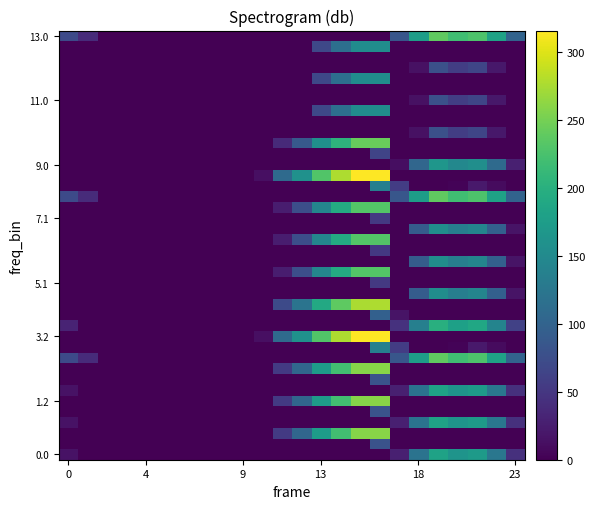

Reading right to left, transcribe all the data shown in this chart.

row_0: 44.3	125.3	171.4	162.9	182.2	119.7	27.8	0.0	0.0	0.0	0.0	0.0	0.0	0.0	0.0	0.0	0.0	0.0	0.0	0.0	0.0	0.0	0.0	15.0
row_1: 0.0	0.0	0.0	0.0	0.0	0.0	0.0	80.3	0.0	0.0	0.0	0.0	0.0	0.0	0.0	0.0	0.0	0.0	0.0	0.0	0.0	0.0	0.0	0.0
row_2: 0.0	0.0	0.0	0.0	0.0	0.0	0.0	259.6	258.8	220.4	173.4	104.2	53.6	0.0	0.0	0.0	0.0	0.0	0.0	0.0	0.0	0.0	0.0	0.0
row_3: 44.3	125.3	171.4	162.9	182.2	119.7	27.8	0.0	0.0	0.0	0.0	0.0	0.0	0.0	0.0	0.0	0.0	0.0	0.0	0.0	0.0	0.0	0.0	15.0
row_4: 0.0	0.0	0.0	0.0	0.0	0.0	0.0	80.3	0.0	0.0	0.0	0.0	0.0	0.0	0.0	0.0	0.0	0.0	0.0	0.0	0.0	0.0	0.0	0.0
row_5: 0.0	0.0	0.0	0.0	0.0	0.0	0.0	259.6	258.8	220.4	173.4	104.2	53.6	0.0	0.0	0.0	0.0	0.0	0.0	0.0	0.0	0.0	0.0	0.0
row_6: 44.3	125.3	171.4	162.9	182.2	119.7	27.8	0.0	0.0	0.0	0.0	0.0	0.0	0.0	0.0	0.0	0.0	0.0	0.0	0.0	0.0	0.0	0.0	15.0
row_7: 0.0	0.0	0.0	0.0	0.0	0.0	0.0	80.3	0.0	0.0	0.0	0.0	0.0	0.0	0.0	0.0	0.0	0.0	0.0	0.0	0.0	0.0	0.0	0.0
row_8: 0.0	0.0	0.0	0.0	0.0	0.0	0.0	259.6	258.8	220.4	173.4	104.2	53.6	0.0	0.0	0.0	0.0	0.0	0.0	0.0	0.0	0.0	0.0	0.0
row_9: 100.3	181.3	227.4	218.9	238.2	175.7	83.8	0.0	0.0	0.0	0.0	0.0	0.0	0.0	0.0	0.0	0.0	0.0	0.0	0.0	0.0	0.0	38.5	71.0
row_10: 0.0	8.9	21.4	3.5	0.0	0.0	55.6	136.3	0.0	0.0	0.0	0.0	0.0	0.0	0.0	0.0	0.0	0.0	0.0	0.0	0.0	0.0	0.0	0.0
row_11: 0.0	0.0	0.0	0.0	0.0	0.0	0.0	315.6	314.8	276.4	229.4	160.2	109.6	12.5	0.0	0.0	0.0	0.0	0.0	0.0	0.0	0.0	0.0	0.0
row_12: 61.3	142.3	188.4	179.9	199.2	136.7	44.8	0.0	0.0	0.0	0.0	0.0	0.0	0.0	0.0	0.0	0.0	0.0	0.0	0.0	0.0	0.0	0.0	32.0
row_13: 0.0	0.0	0.0	0.0	0.0	0.0	16.6	97.3	0.0	0.0	0.0	0.0	0.0	0.0	0.0	0.0	0.0	0.0	0.0	0.0	0.0	0.0	0.0	0.0
row_14: 0.0	0.0	0.0	0.0	0.0	0.0	0.0	276.6	275.8	237.4	190.4	121.2	70.6	0.0	0.0	0.0	0.0	0.0	0.0	0.0	0.0	0.0	0.0	0.0
row_15: 16.3	97.3	143.4	134.9	154.2	91.7	0.0	0.0	0.0	0.0	0.0	0.0	0.0	0.0	0.0	0.0	0.0	0.0	0.0	0.0	0.0	0.0	0.0	0.0
row_16: 0.0	0.0	0.0	0.0	0.0	0.0	0.0	52.3	0.0	0.0	0.0	0.0	0.0	0.0	0.0	0.0	0.0	0.0	0.0	0.0	0.0	0.0	0.0	0.0
row_17: 0.0	0.0	0.0	0.0	0.0	0.0	0.0	231.6	230.8	192.4	145.4	76.2	25.6	0.0	0.0	0.0	0.0	0.0	0.0	0.0	0.0	0.0	0.0	0.0
row_18: 16.3	97.3	143.4	134.9	154.2	91.7	0.0	0.0	0.0	0.0	0.0	0.0	0.0	0.0	0.0	0.0	0.0	0.0	0.0	0.0	0.0	0.0	0.0	0.0
row_19: 0.0	0.0	0.0	0.0	0.0	0.0	0.0	52.3	0.0	0.0	0.0	0.0	0.0	0.0	0.0	0.0	0.0	0.0	0.0	0.0	0.0	0.0	0.0	0.0
row_20: 0.0	0.0	0.0	0.0	0.0	0.0	0.0	231.6	230.8	192.4	145.4	76.2	25.6	0.0	0.0	0.0	0.0	0.0	0.0	0.0	0.0	0.0	0.0	0.0
row_21: 16.3	97.3	143.4	134.9	154.2	91.7	0.0	0.0	0.0	0.0	0.0	0.0	0.0	0.0	0.0	0.0	0.0	0.0	0.0	0.0	0.0	0.0	0.0	0.0
row_22: 0.0	0.0	0.0	0.0	0.0	0.0	0.0	52.3	0.0	0.0	0.0	0.0	0.0	0.0	0.0	0.0	0.0	0.0	0.0	0.0	0.0	0.0	0.0	0.0
row_23: 0.0	0.0	0.0	0.0	0.0	0.0	0.0	231.6	230.8	192.4	145.4	76.2	25.6	0.0	0.0	0.0	0.0	0.0	0.0	0.0	0.0	0.0	0.0	0.0
row_24: 100.3	181.3	227.4	218.9	238.2	175.7	83.8	0.0	0.0	0.0	0.0	0.0	0.0	0.0	0.0	0.0	0.0	0.0	0.0	0.0	0.0	0.0	38.5	71.0
row_25: 0.0	8.9	21.4	3.5	0.0	0.0	55.6	136.3	0.0	0.0	0.0	0.0	0.0	0.0	0.0	0.0	0.0	0.0	0.0	0.0	0.0	0.0	0.0	0.0
row_26: 0.0	0.0	0.0	0.0	0.0	0.0	0.0	315.6	314.8	276.4	229.4	160.2	109.6	12.5	0.0	0.0	0.0	0.0	0.0	0.0	0.0	0.0	0.0	0.0
row_27: 28.3	109.3	155.4	146.9	166.2	103.7	11.8	0.0	0.0	0.0	0.0	0.0	0.0	0.0	0.0	0.0	0.0	0.0	0.0	0.0	0.0	0.0	0.0	0.0
row_28: 0.0	0.0	0.0	0.0	0.0	0.0	0.0	64.3	0.0	0.0	0.0	0.0	0.0	0.0	0.0	0.0	0.0	0.0	0.0	0.0	0.0	0.0	0.0	0.0
row_29: 0.0	0.0	0.0	0.0	0.0	0.0	0.0	243.6	242.8	204.4	157.4	88.2	37.6	0.0	0.0	0.0	0.0	0.0	0.0	0.0	0.0	0.0	0.0	0.0
row_30: 0.0	20.3	66.4	57.9	77.2	14.7	0.0	0.0	0.0	0.0	0.0	0.0	0.0	0.0	0.0	0.0	0.0	0.0	0.0	0.0	0.0	0.0	0.0	0.0
row_31: 0.0	0.0	0.0	0.0	0.0	0.0	0.0	0.0	0.0	0.0	0.0	0.0	0.0	0.0	0.0	0.0	0.0	0.0	0.0	0.0	0.0	0.0	0.0	0.0
row_32: 0.0	0.0	0.0	0.0	0.0	0.0	0.0	154.6	153.8	115.4	68.4	0.0	0.0	0.0	0.0	0.0	0.0	0.0	0.0	0.0	0.0	0.0	0.0	0.0
row_33: 0.0	20.3	66.4	57.9	77.2	14.7	0.0	0.0	0.0	0.0	0.0	0.0	0.0	0.0	0.0	0.0	0.0	0.0	0.0	0.0	0.0	0.0	0.0	0.0
row_34: 0.0	0.0	0.0	0.0	0.0	0.0	0.0	0.0	0.0	0.0	0.0	0.0	0.0	0.0	0.0	0.0	0.0	0.0	0.0	0.0	0.0	0.0	0.0	0.0
row_35: 0.0	0.0	0.0	0.0	0.0	0.0	0.0	154.6	153.8	115.4	68.4	0.0	0.0	0.0	0.0	0.0	0.0	0.0	0.0	0.0	0.0	0.0	0.0	0.0
row_36: 0.0	20.3	66.4	57.9	77.2	14.7	0.0	0.0	0.0	0.0	0.0	0.0	0.0	0.0	0.0	0.0	0.0	0.0	0.0	0.0	0.0	0.0	0.0	0.0
row_37: 0.0	0.0	0.0	0.0	0.0	0.0	0.0	0.0	0.0	0.0	0.0	0.0	0.0	0.0	0.0	0.0	0.0	0.0	0.0	0.0	0.0	0.0	0.0	0.0
row_38: 0.0	0.0	0.0	0.0	0.0	0.0	0.0	154.6	153.8	115.4	68.4	0.0	0.0	0.0	0.0	0.0	0.0	0.0	0.0	0.0	0.0	0.0	0.0	0.0
row_39: 100.3	181.3	227.4	218.9	238.2	175.7	83.8	0.0	0.0	0.0	0.0	0.0	0.0	0.0	0.0	0.0	0.0	0.0	0.0	0.0	0.0	0.0	38.5	71.0